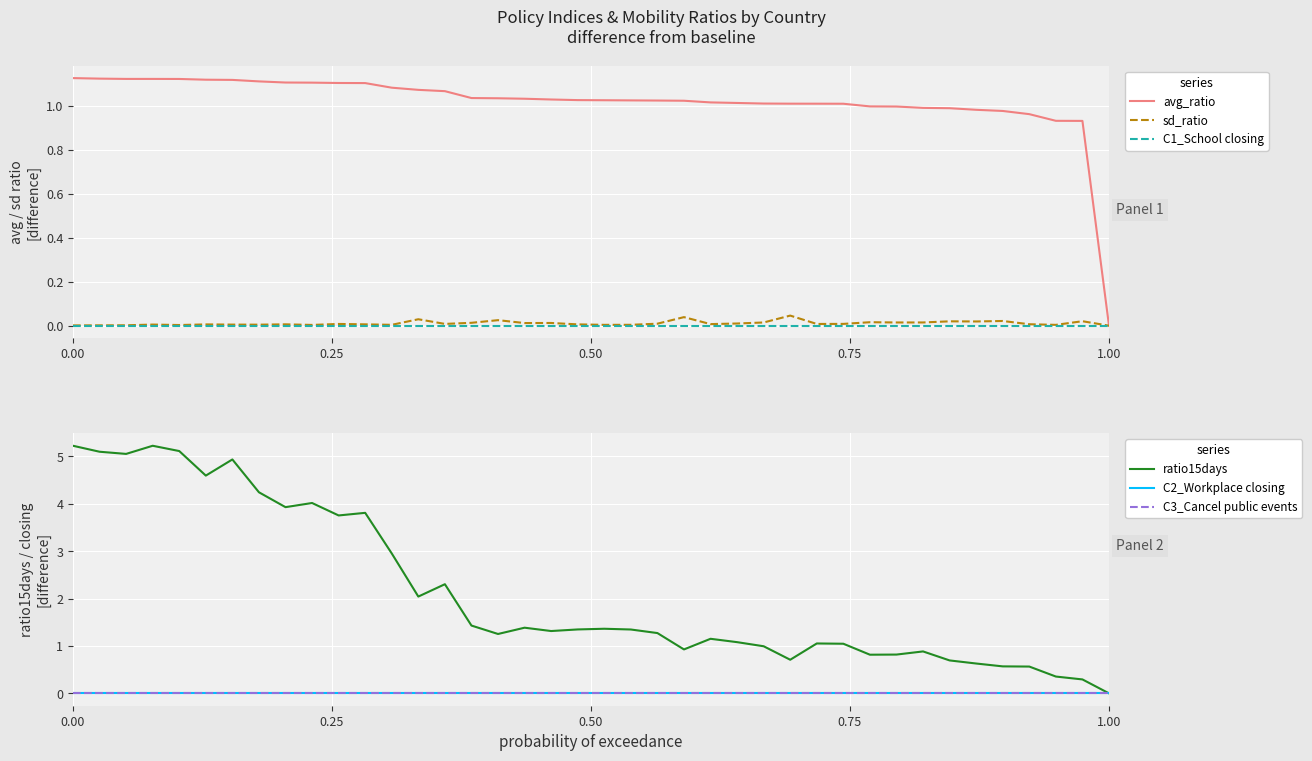

Which series has the widest spread of values?

ratio15days